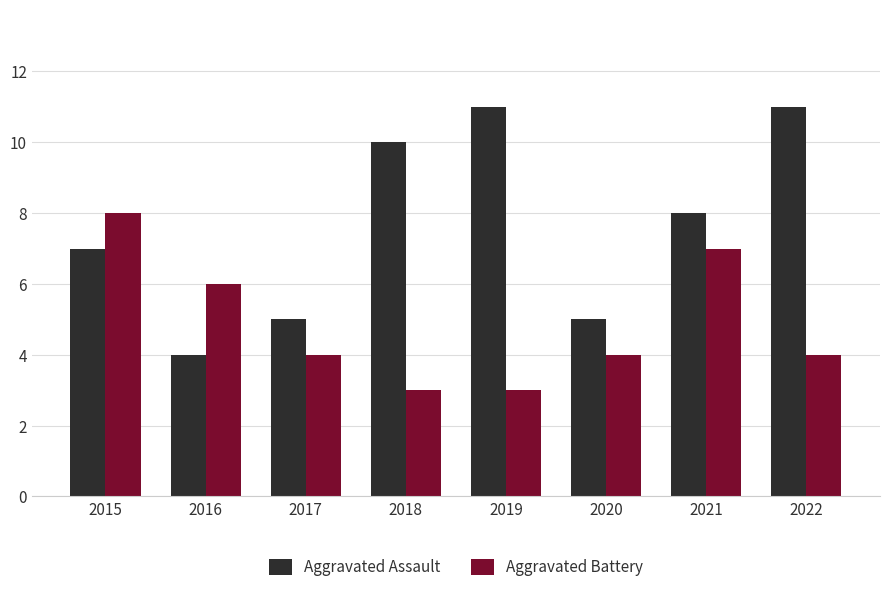

Which series changed the most between 2015 and 2018?

Aggravated Battery